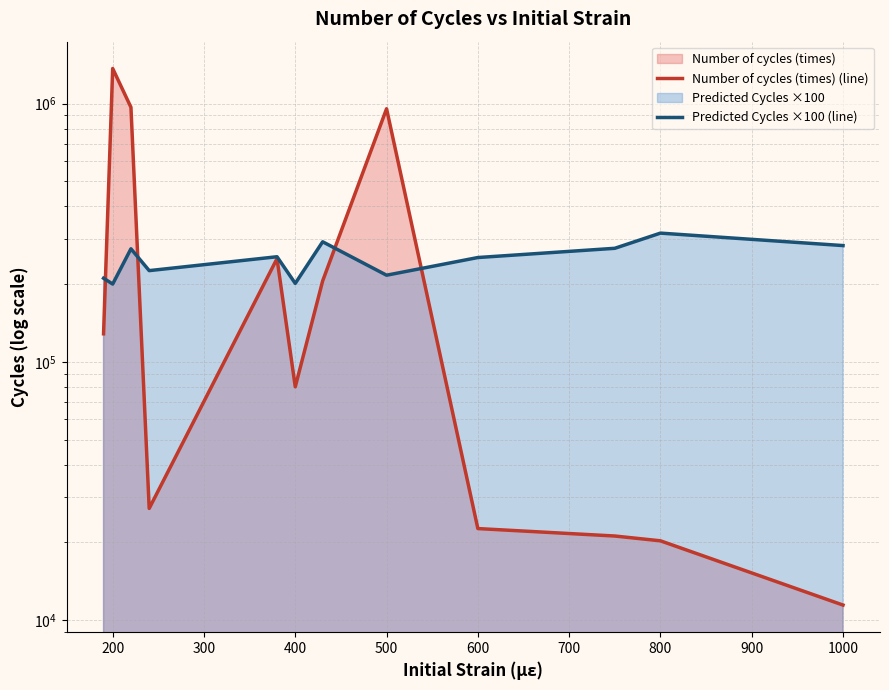

The Predicted Cycles ×100 (line) series shows 360976.8 at 100. True or false?

False